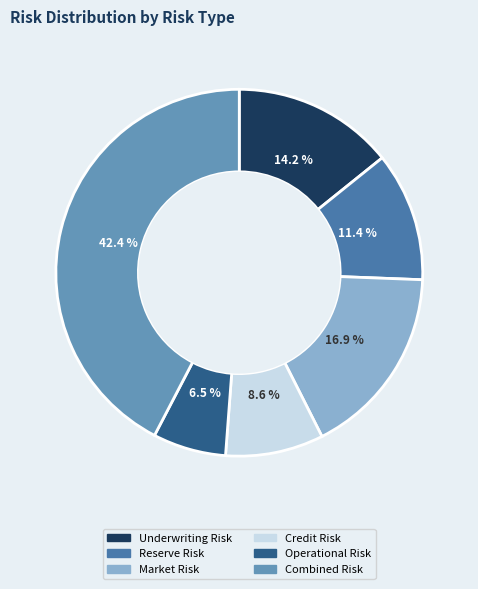

Count the number of slices in the pie.

6